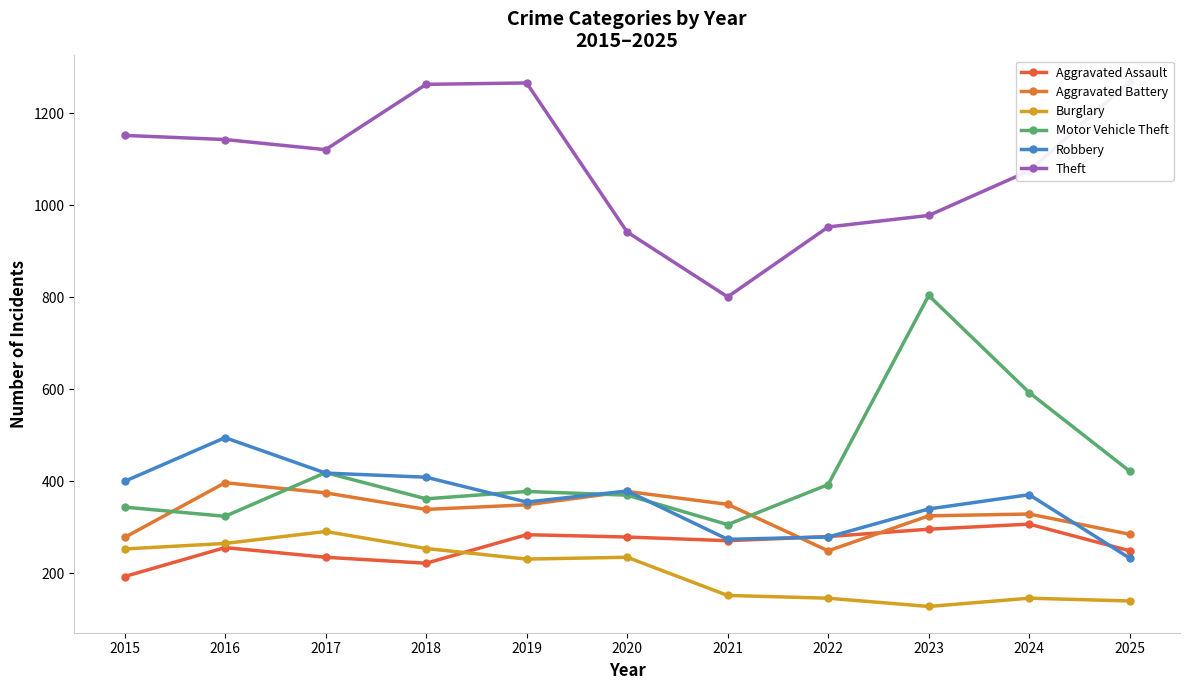

What is the value of the Robbery point at the 9th from the left?

340